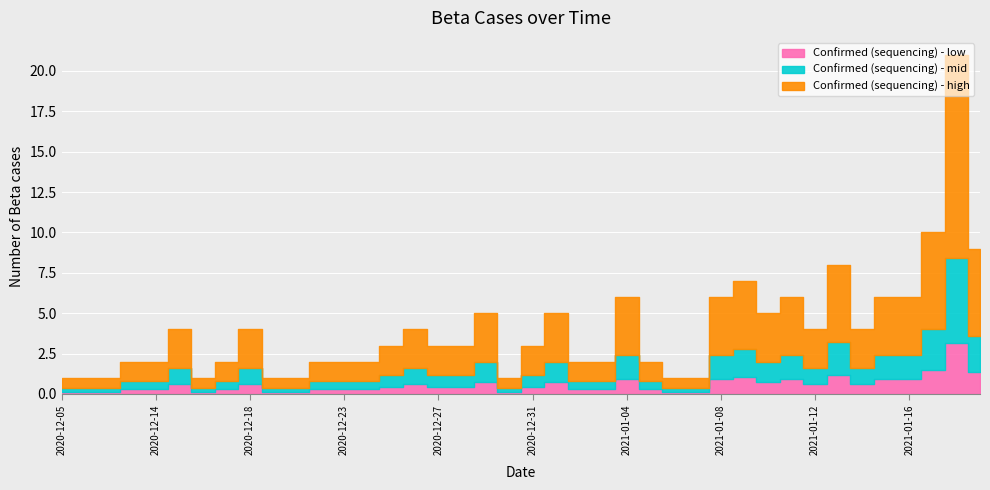

Between 2021-01-13 and 2020-12-30, which is larger?

2021-01-13